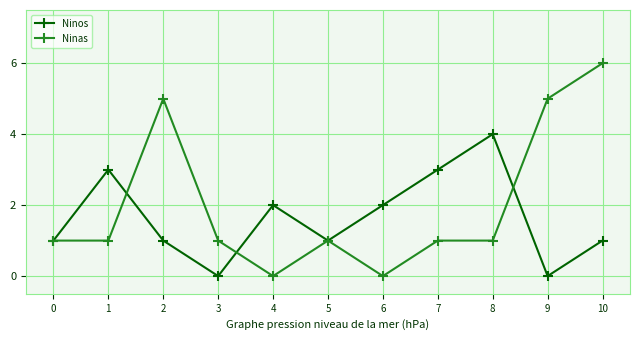

What are all the series names shown in the legend?

Ninos, Ninas